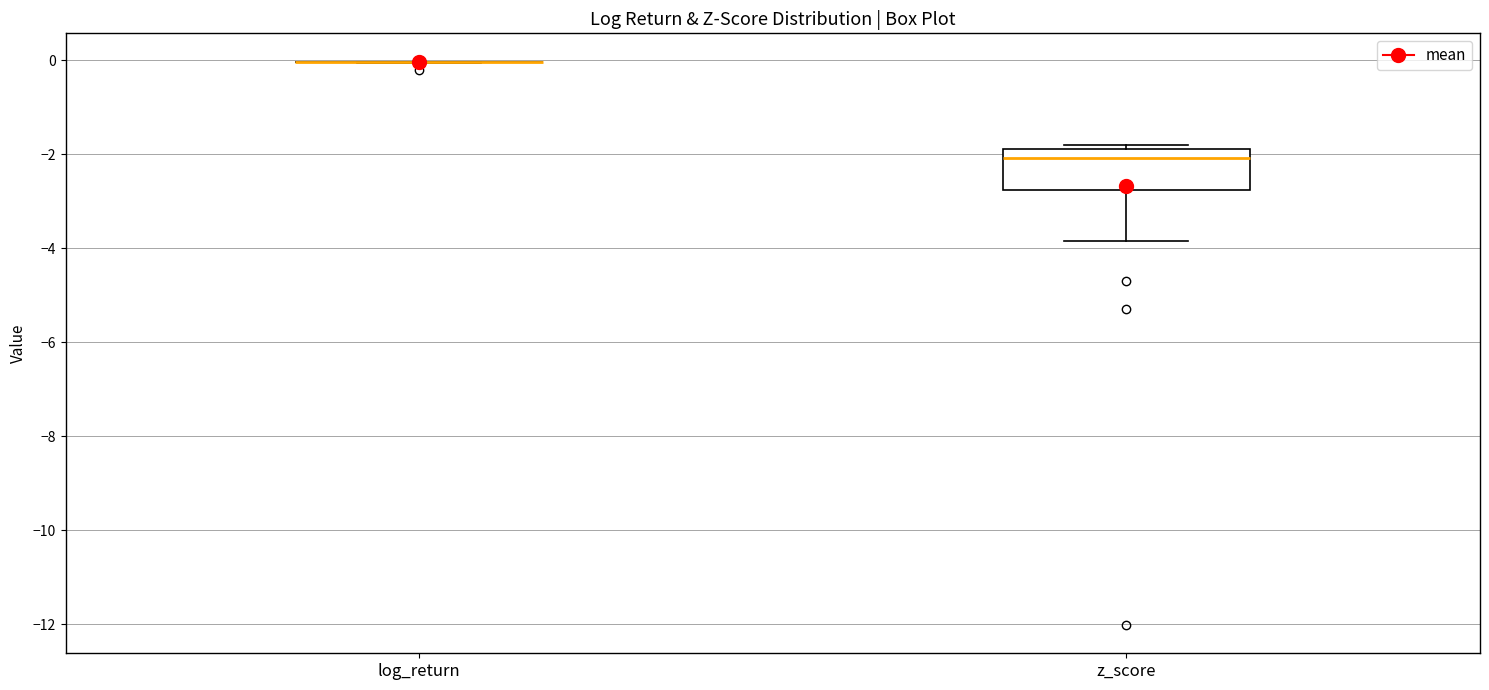

Reading left to right, transcribe this box plot: for each box, give where its median line is, the range the box spans, and where its two whiskers end, as read against the y-axis. The values are not printed on the chart, so give them approximately, as read against the axis.

log_return: box collapsed to a line at 0.0, whiskers 0.0 to 0.0
z_score: median -2.0, box -2.8 to -1.8, whiskers -3.8 to -1.8 (just above the box's upper edge)